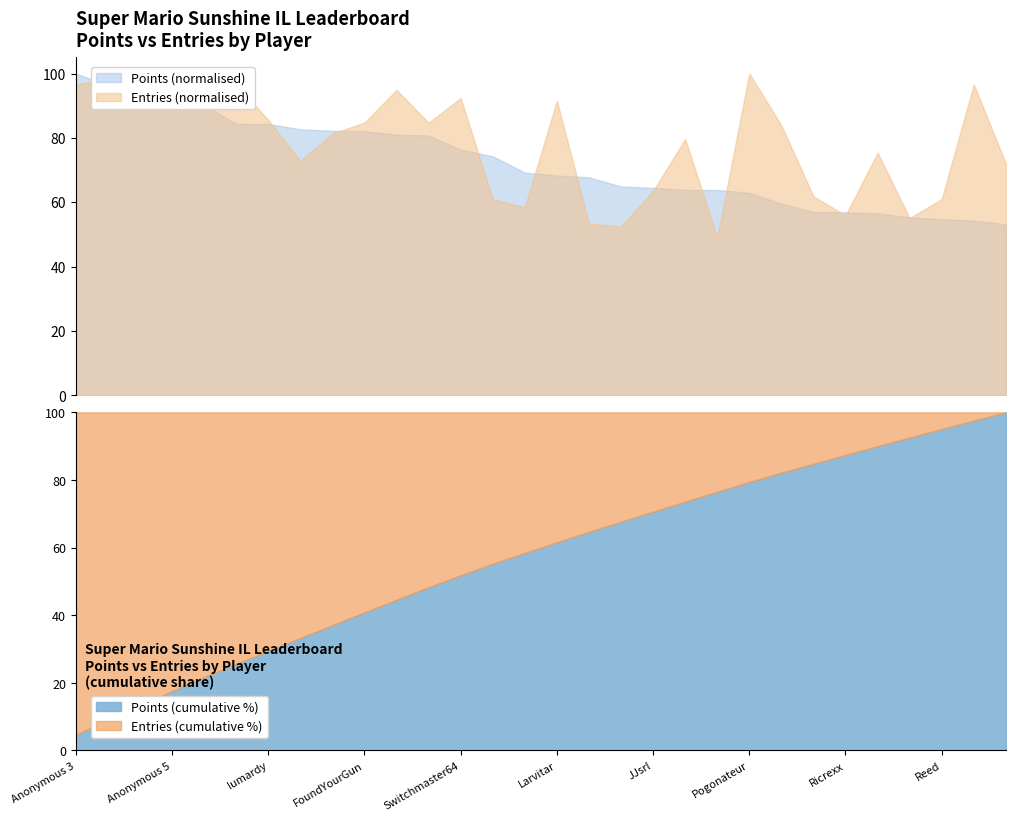

What is the minimum value for Points (normalised)?

53.2